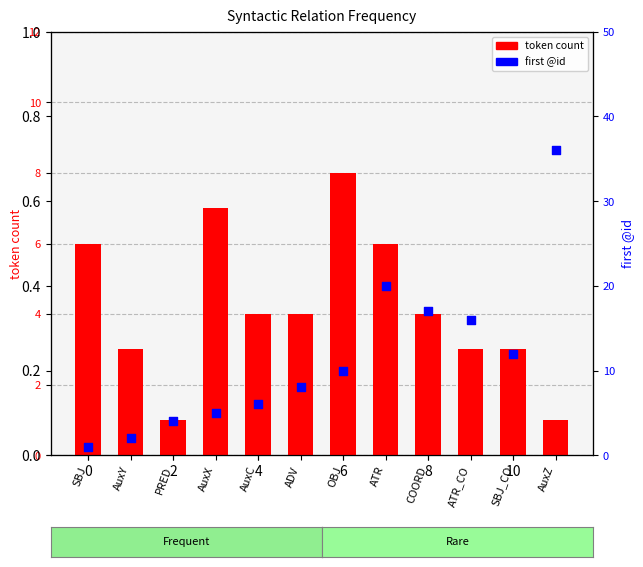

At how many categories does at least one series exceed 18?

2